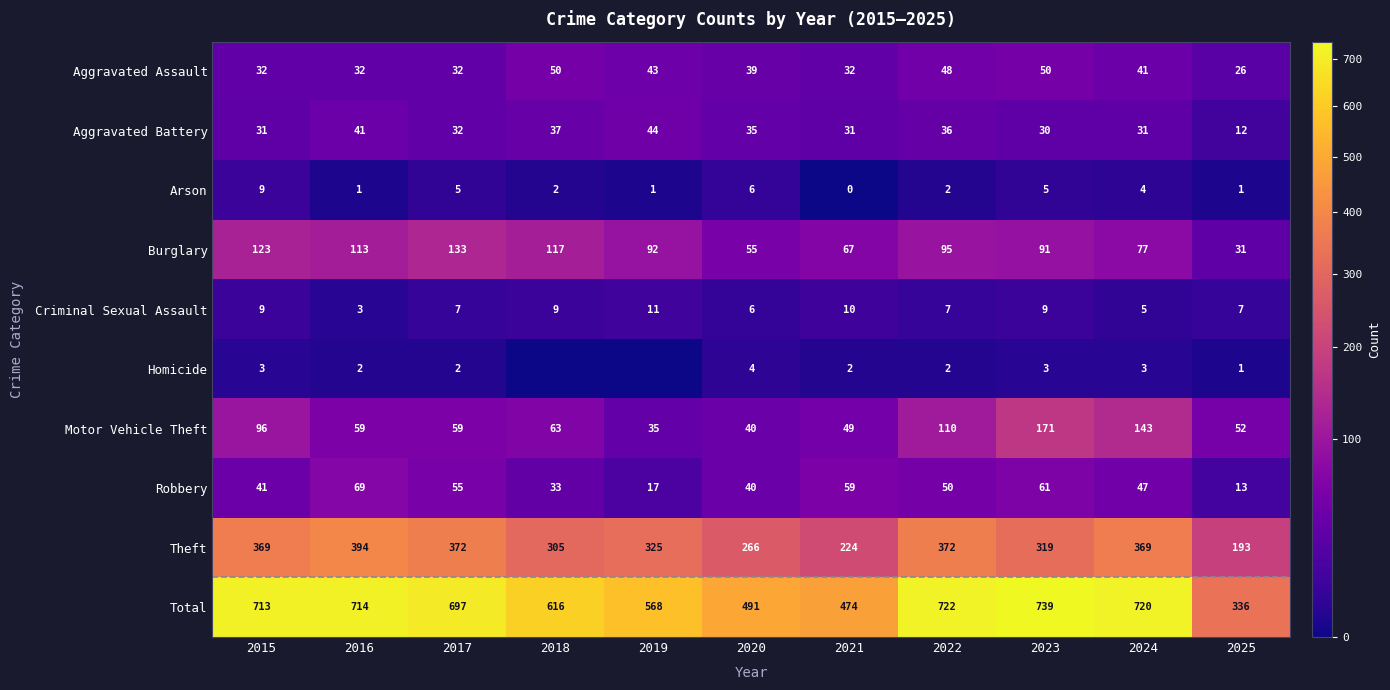

What is the sum of the Theft values at 2024 and 2016?

763